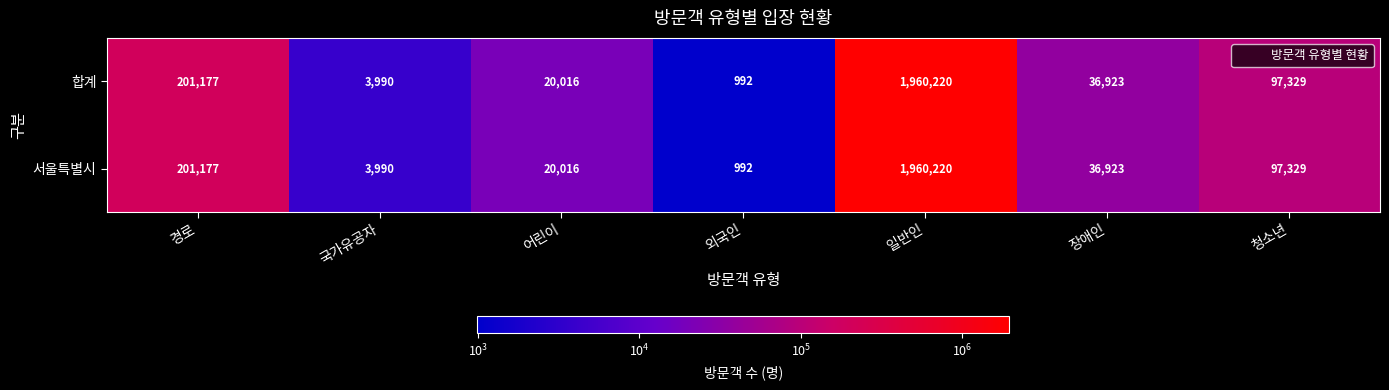

At how many categories does at least one series exceed 596391?

1